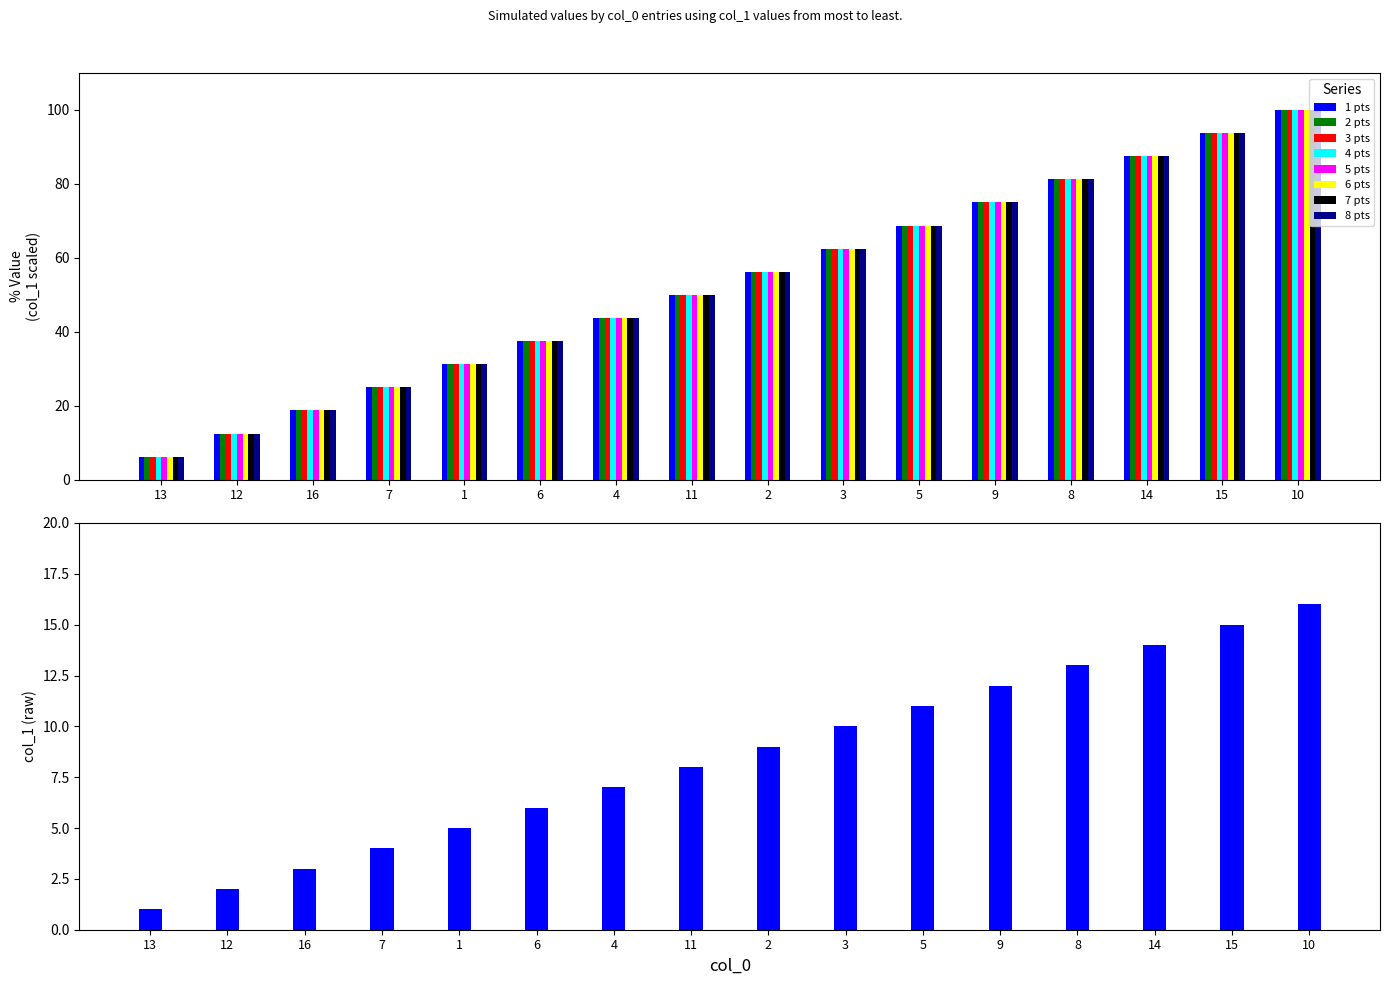

What position from the left is 16?

3